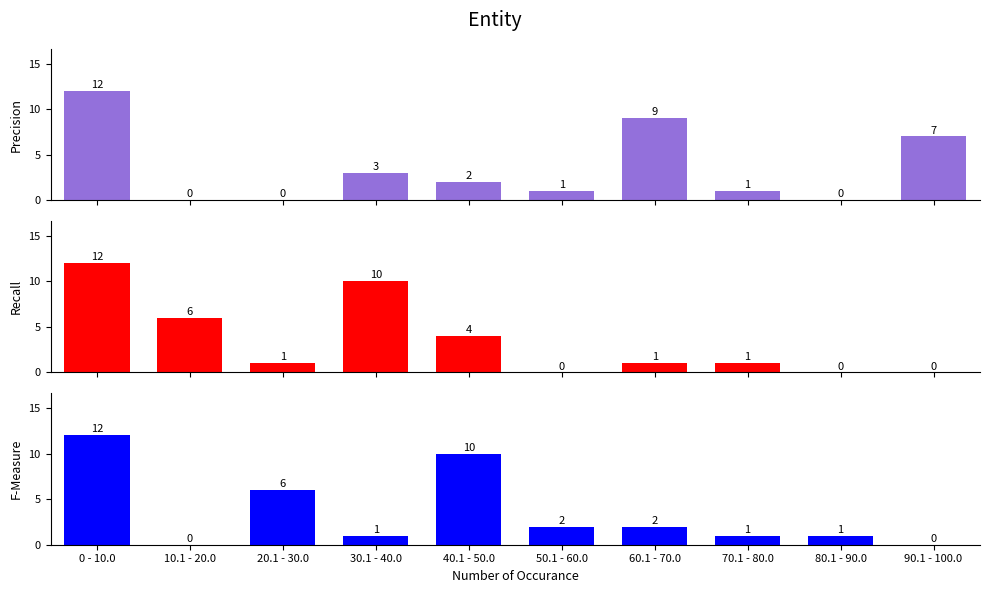

True or false: F-Measure has a value of 19 at 0 - 10.0.

False